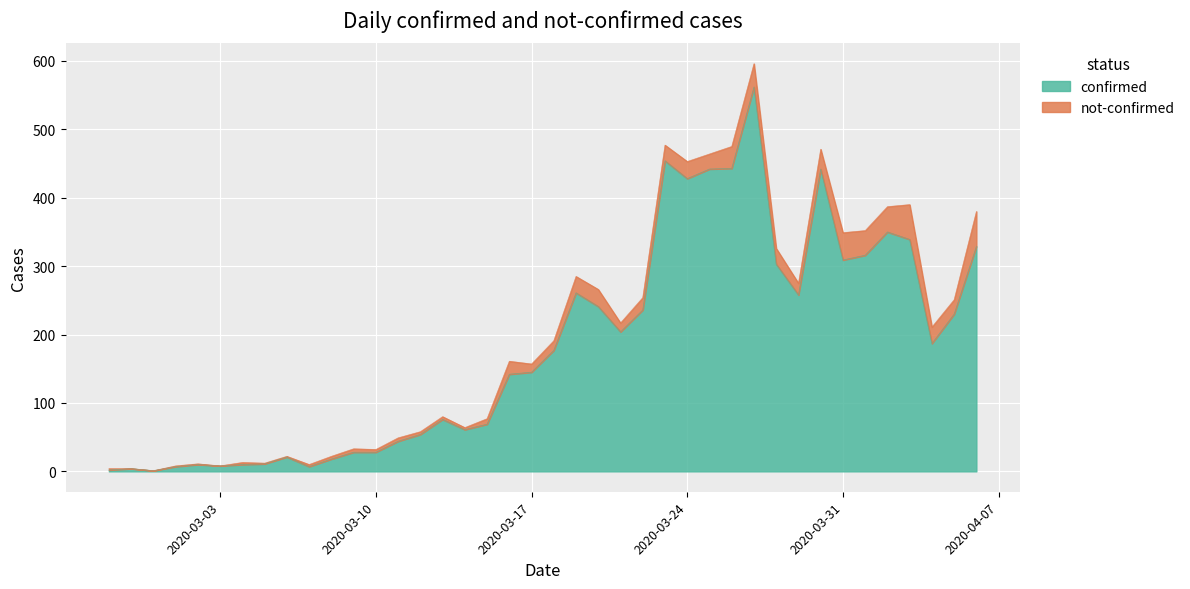

How many categories are shown in the chart?

40